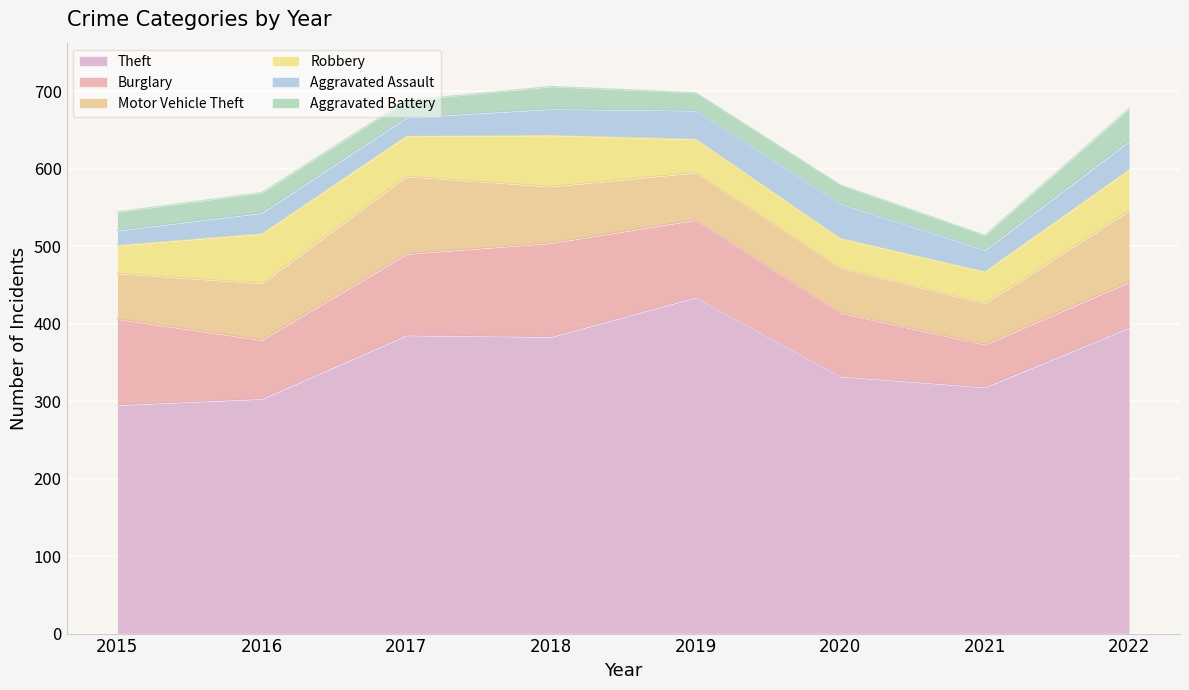

Rank the categories by Theft value from highest to lowest.

2019, 2022, 2017, 2018, 2020, 2021, 2016, 2015